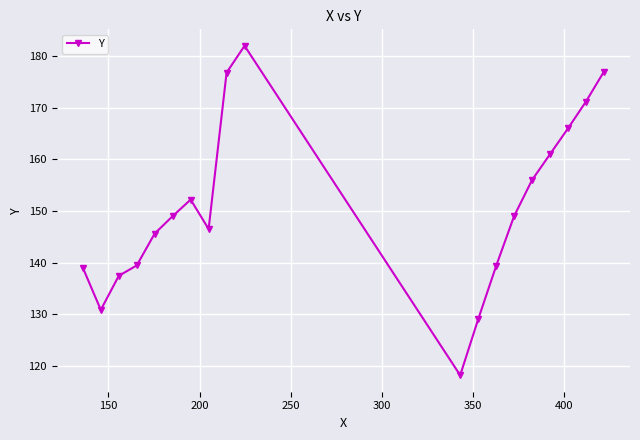

What is the maximum value shown in the chart?

182.0